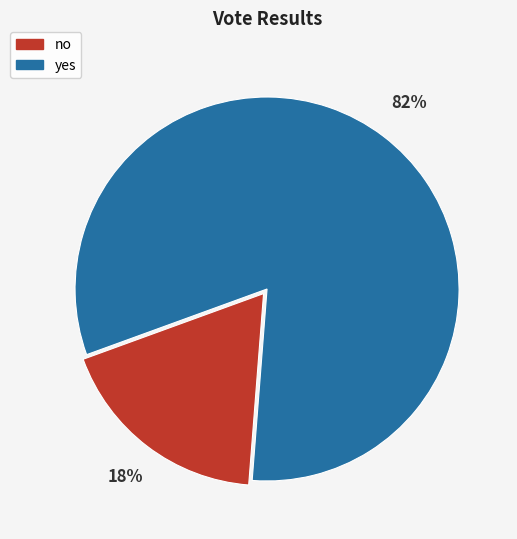

What percentage is the no slice, to the nearest percent?

18%